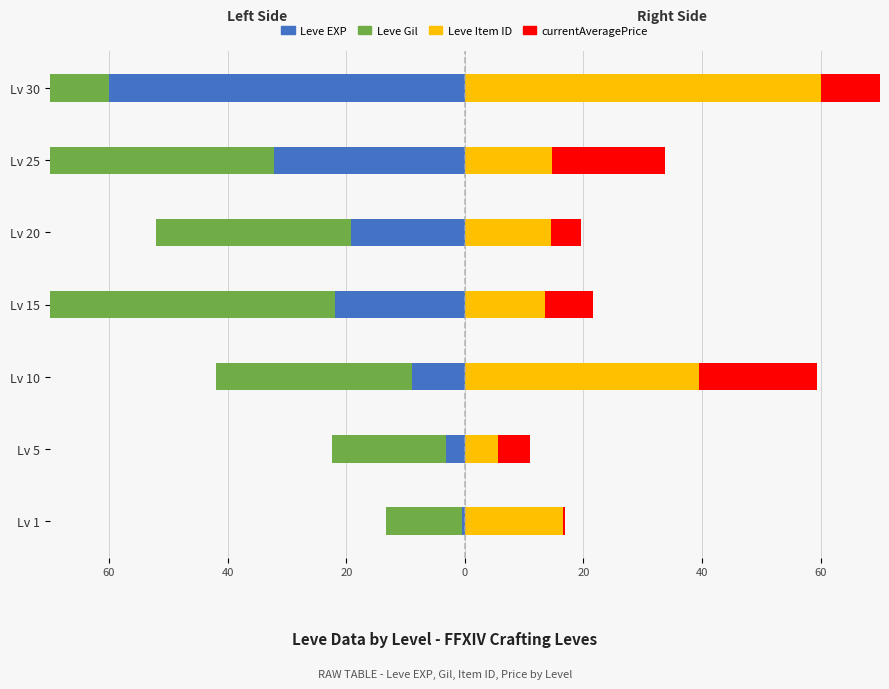

What is the approximate value of Leve EXP at Lv 30?

-60.0